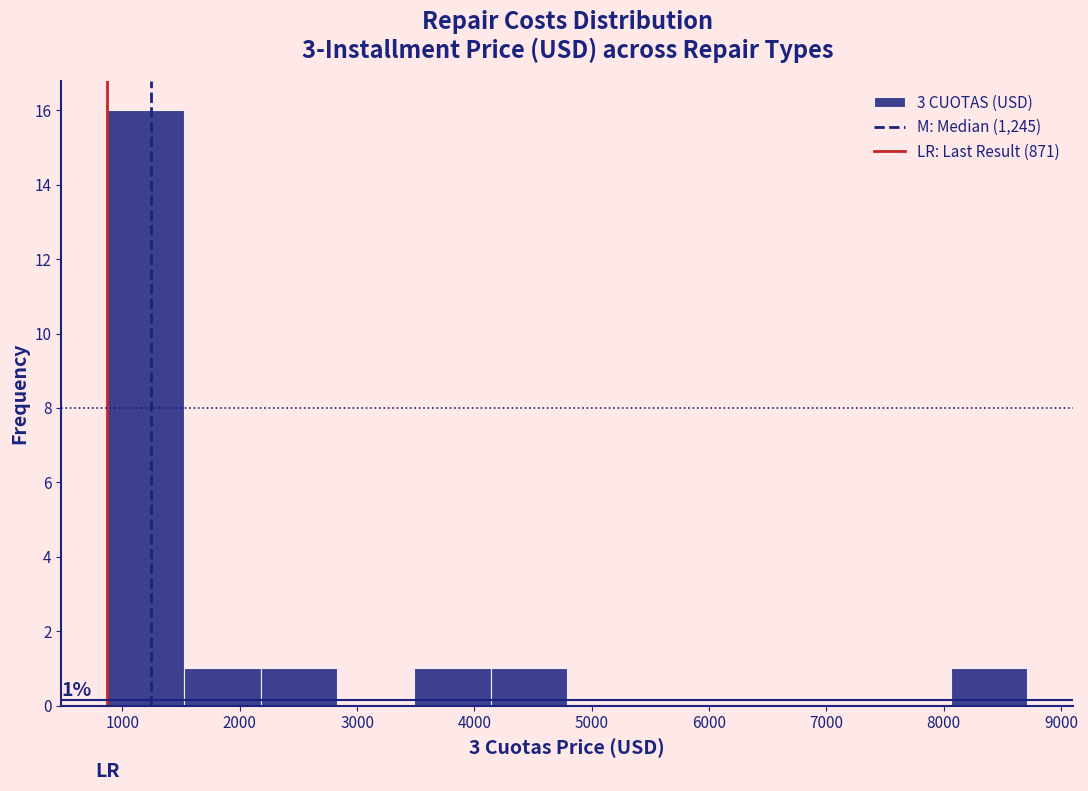

Which range on the x-axis has the tallest bar?

900 to 1500